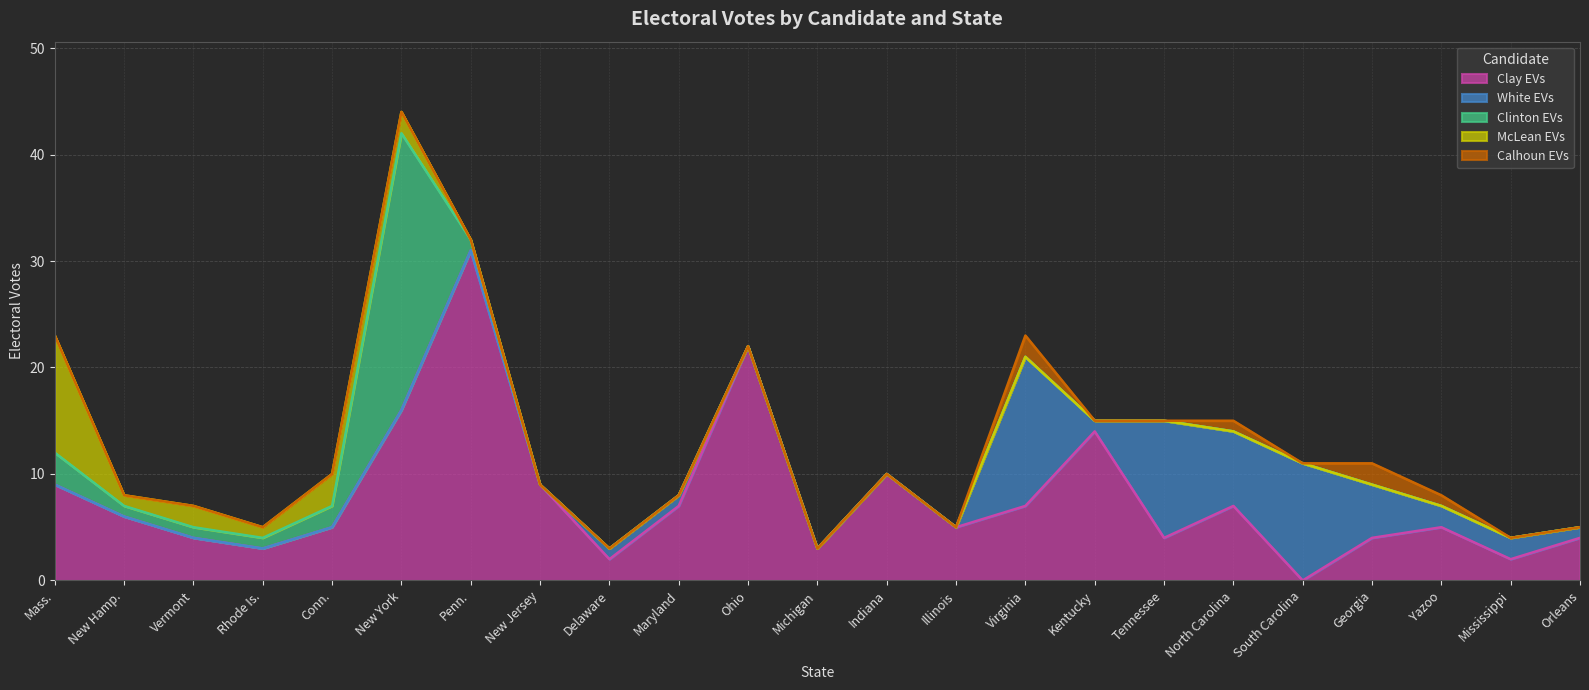

What is the value of the White EVs point at the 20th from the left?

5